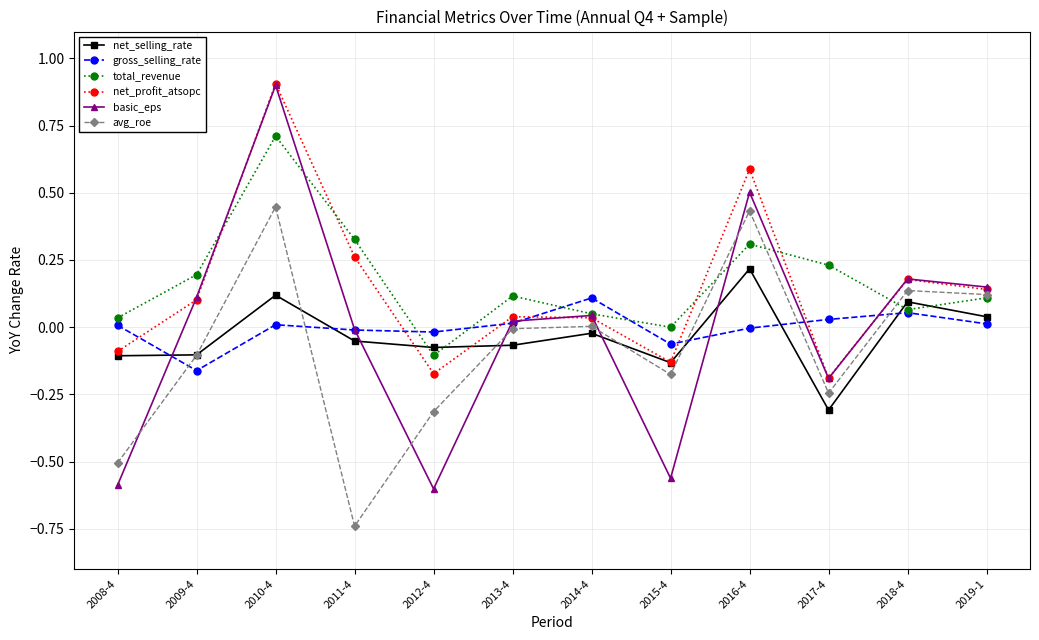

What is the label of the 10th point from the right?

2010-4